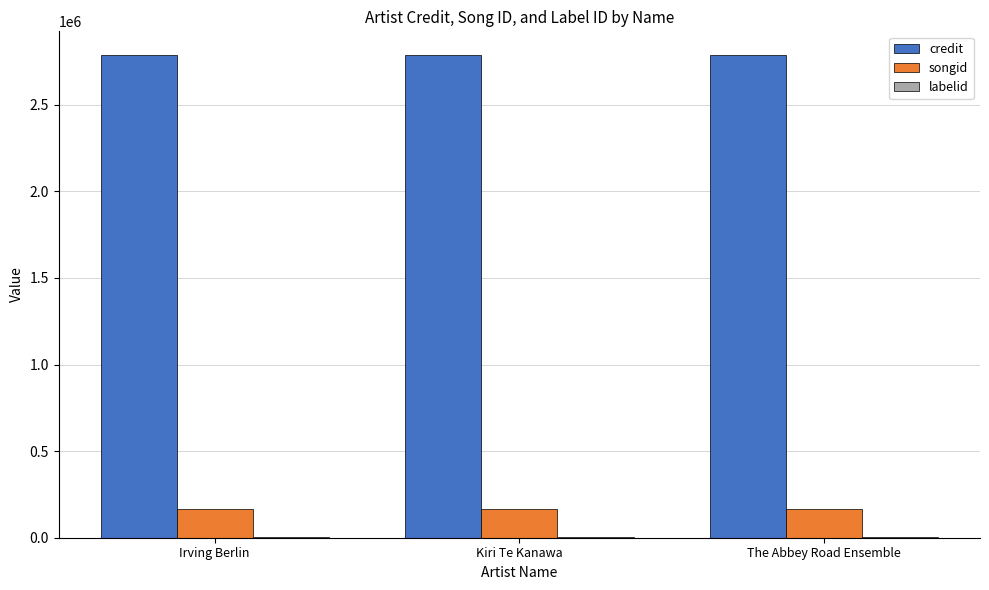

True or false: songid has a value of 164201 at The Abbey Road Ensemble.

True